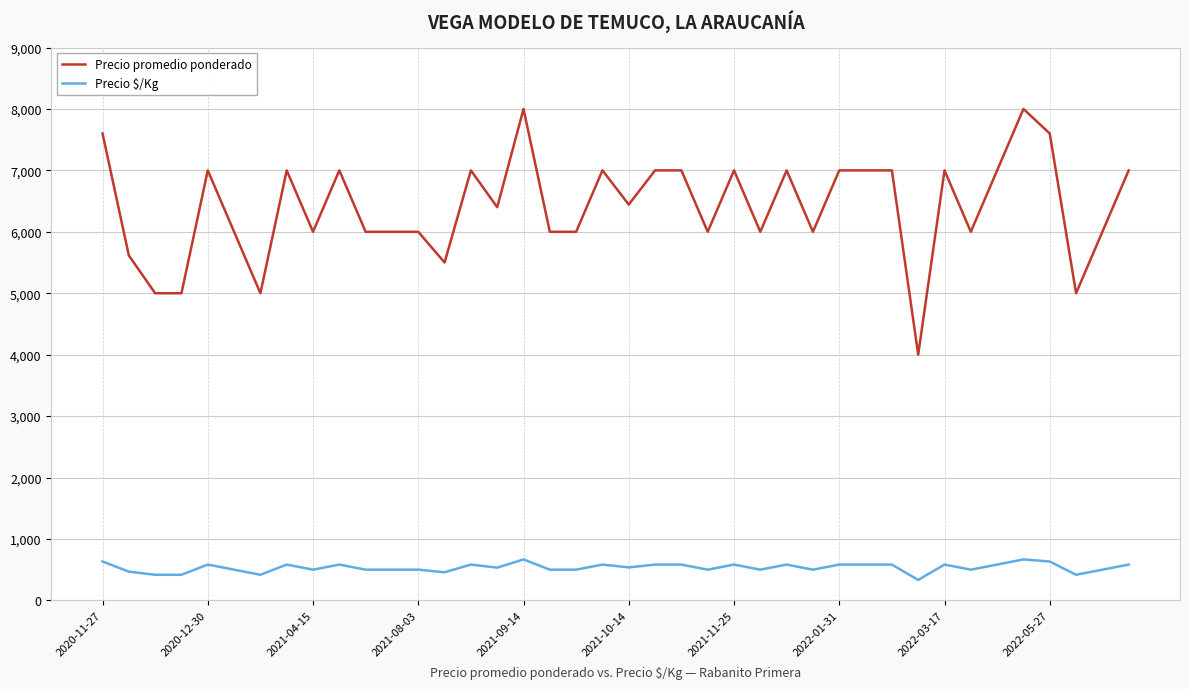

What are all the series names shown in the legend?

Precio promedio ponderado, Precio $/Kg